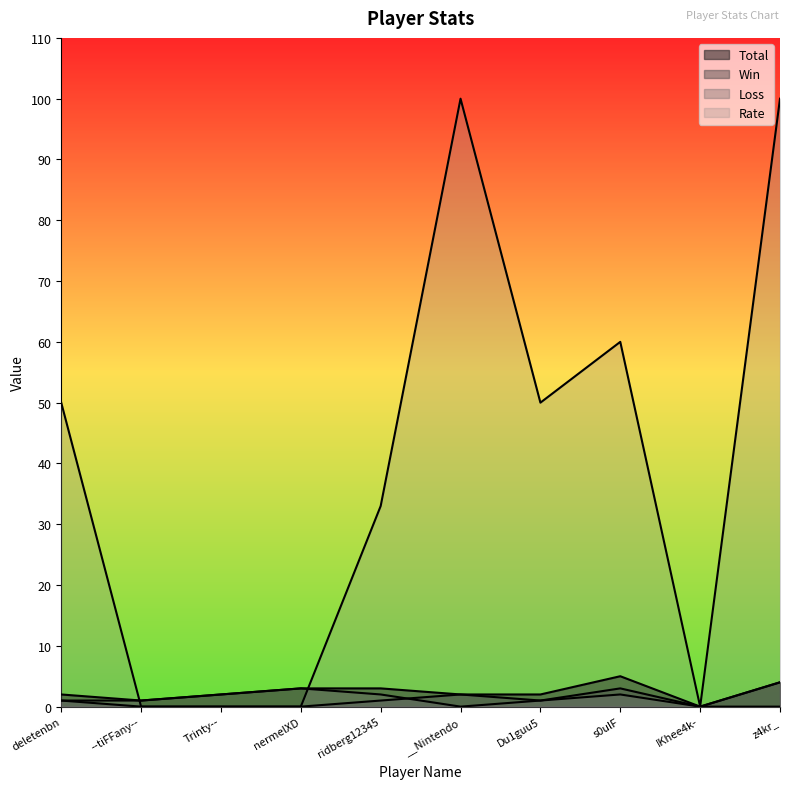

After their last crossing, which series has the higher values: Rate or Total?

Rate